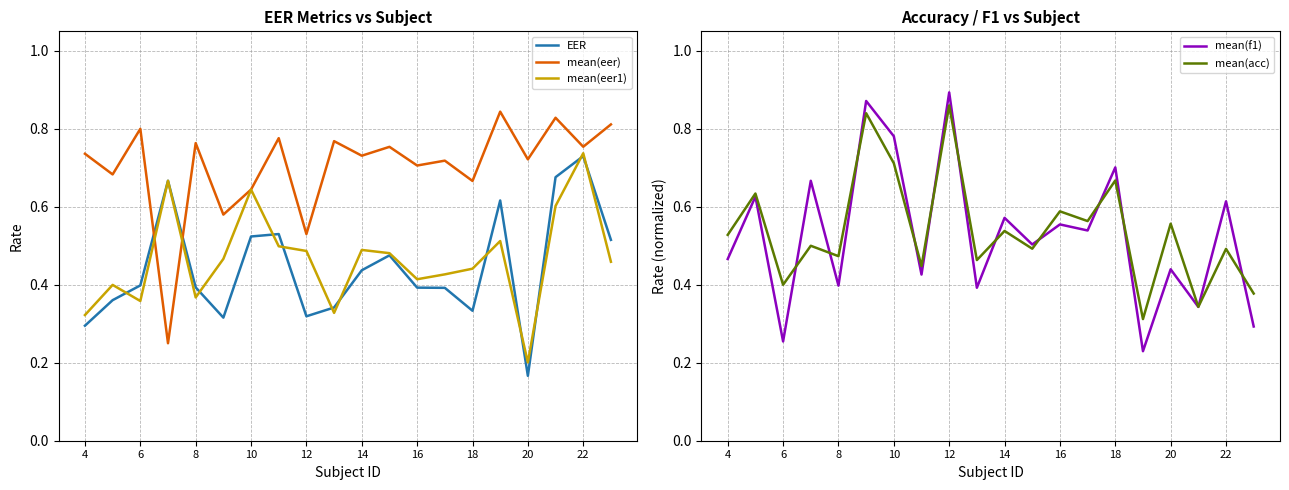

Where is mean(eer1) nearest to the value 0?

20